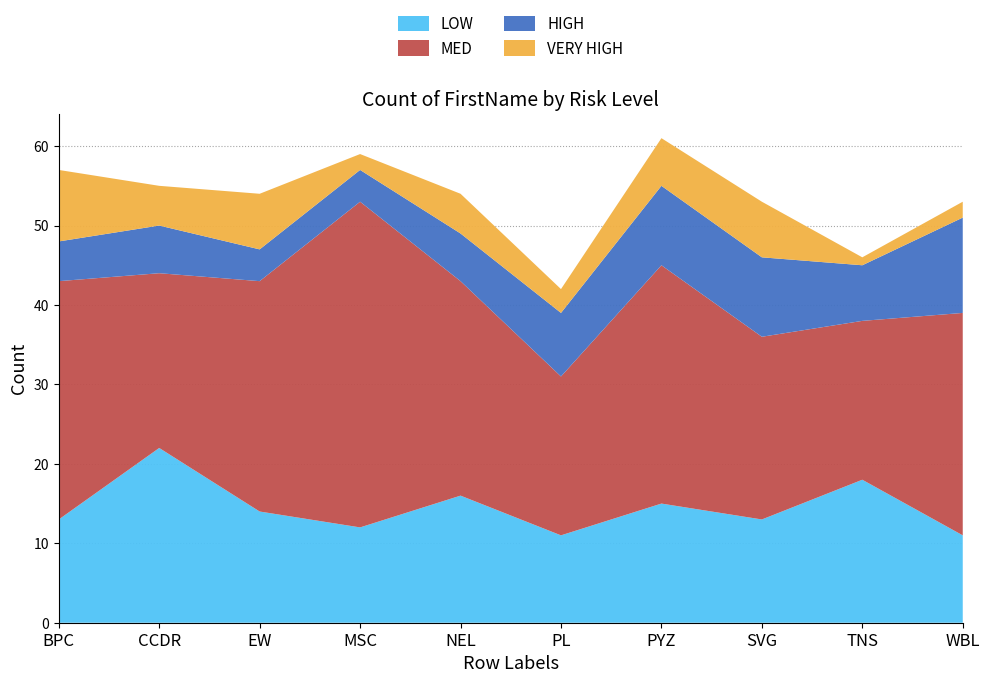

Reading left to right, what are all the values shown in this chart?

LOW: 13	22	14	12	16	11	15	13	18	11
MED: 30	22	29	41	27	20	30	23	20	28
HIGH: 5	6	4	4	6	8	10	10	7	12
VERY HIGH: 9	5	7	2	5	3	6	7	1	2